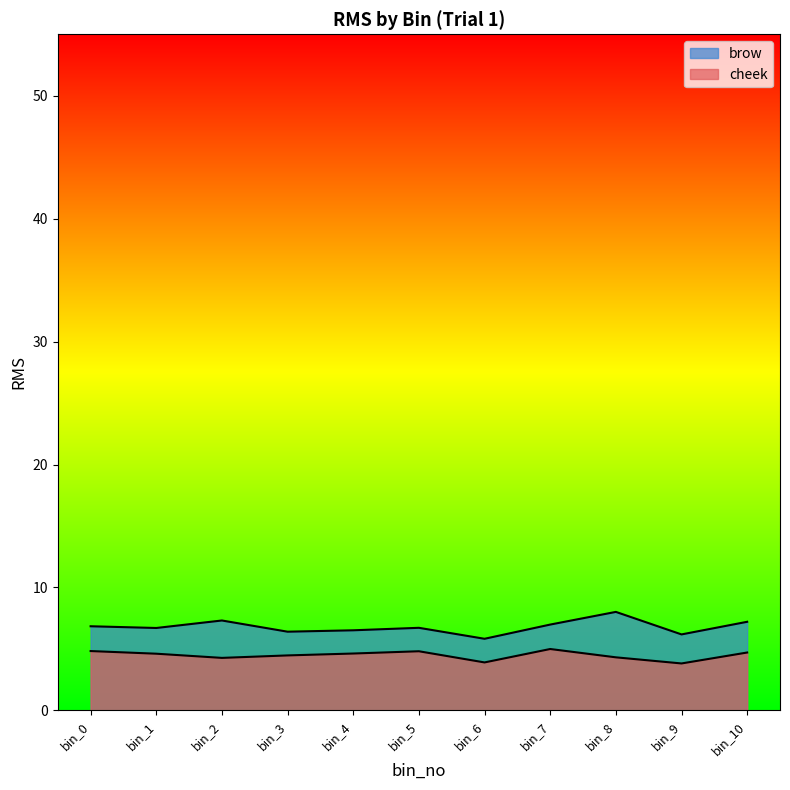

Which series has the largest total across all categories?

brow